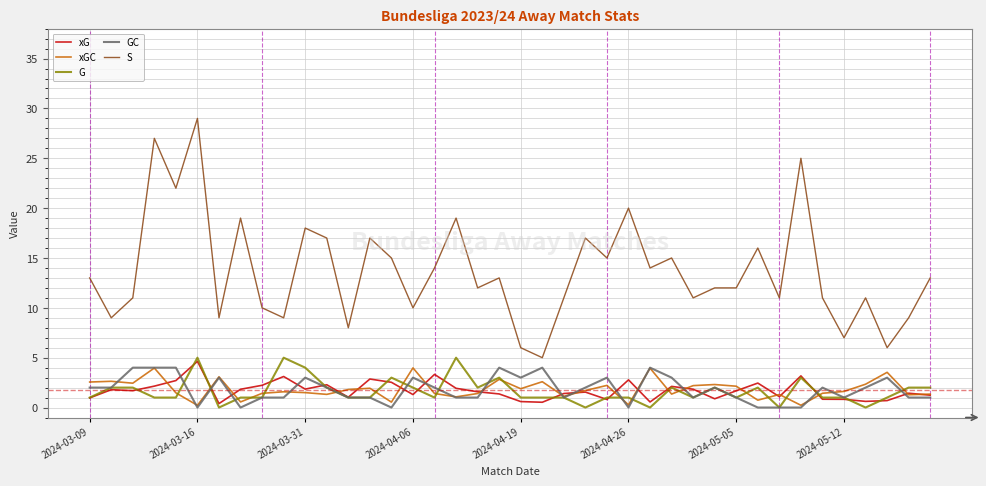

Does the chart have visible grid lines?

Yes